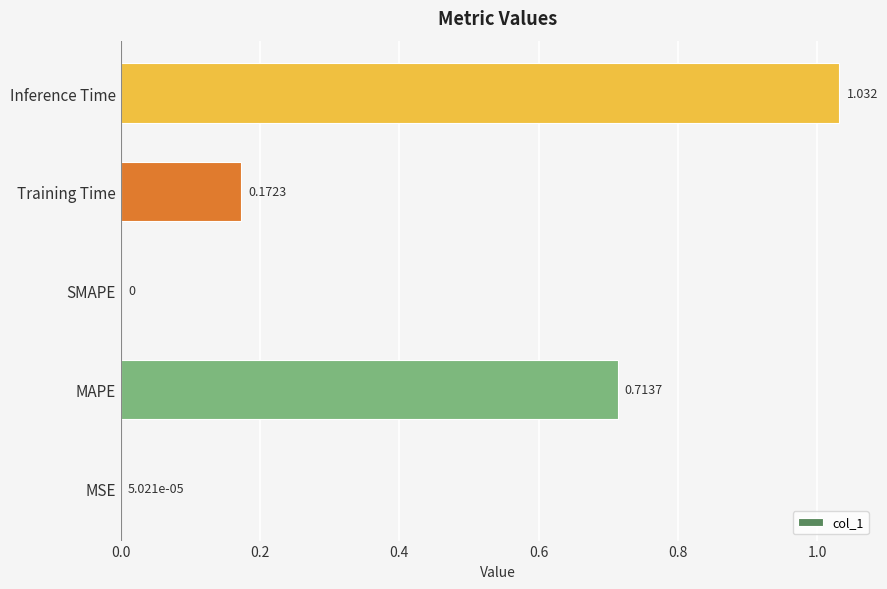

Count the number of categories in the chart.

5